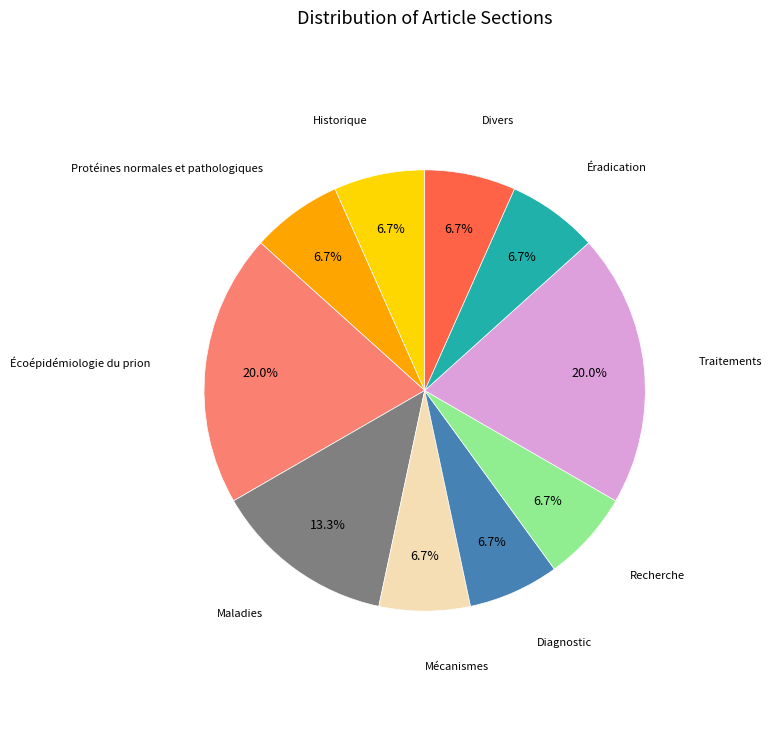

Is it true that Maladies is 28% of the pie?

False